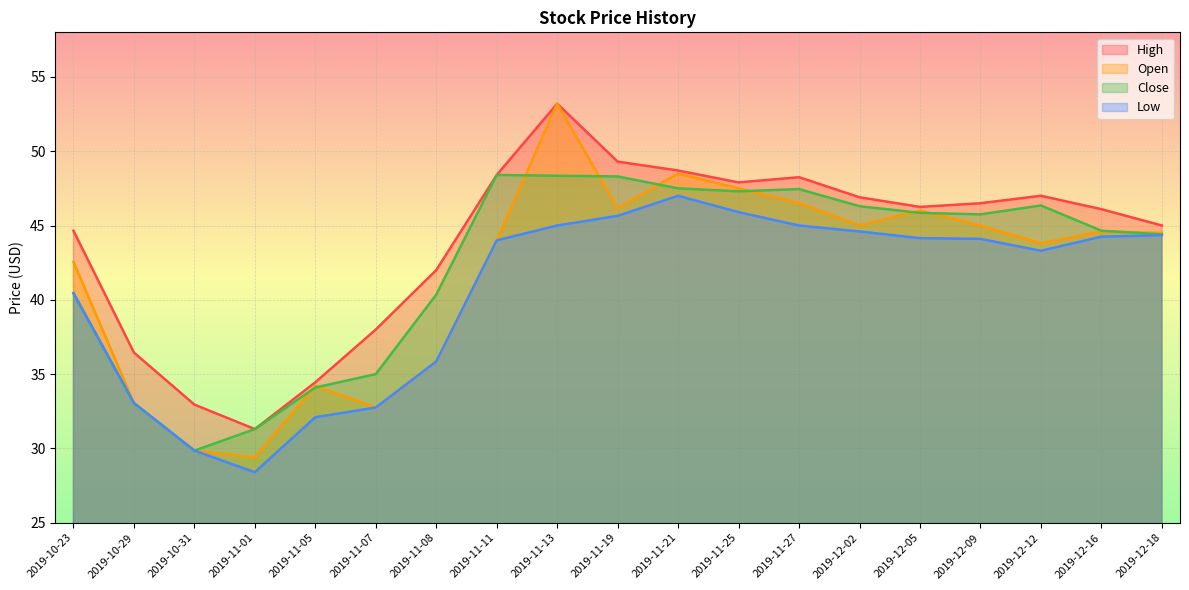

What is the label of the 7th point from the left?

2019-11-08